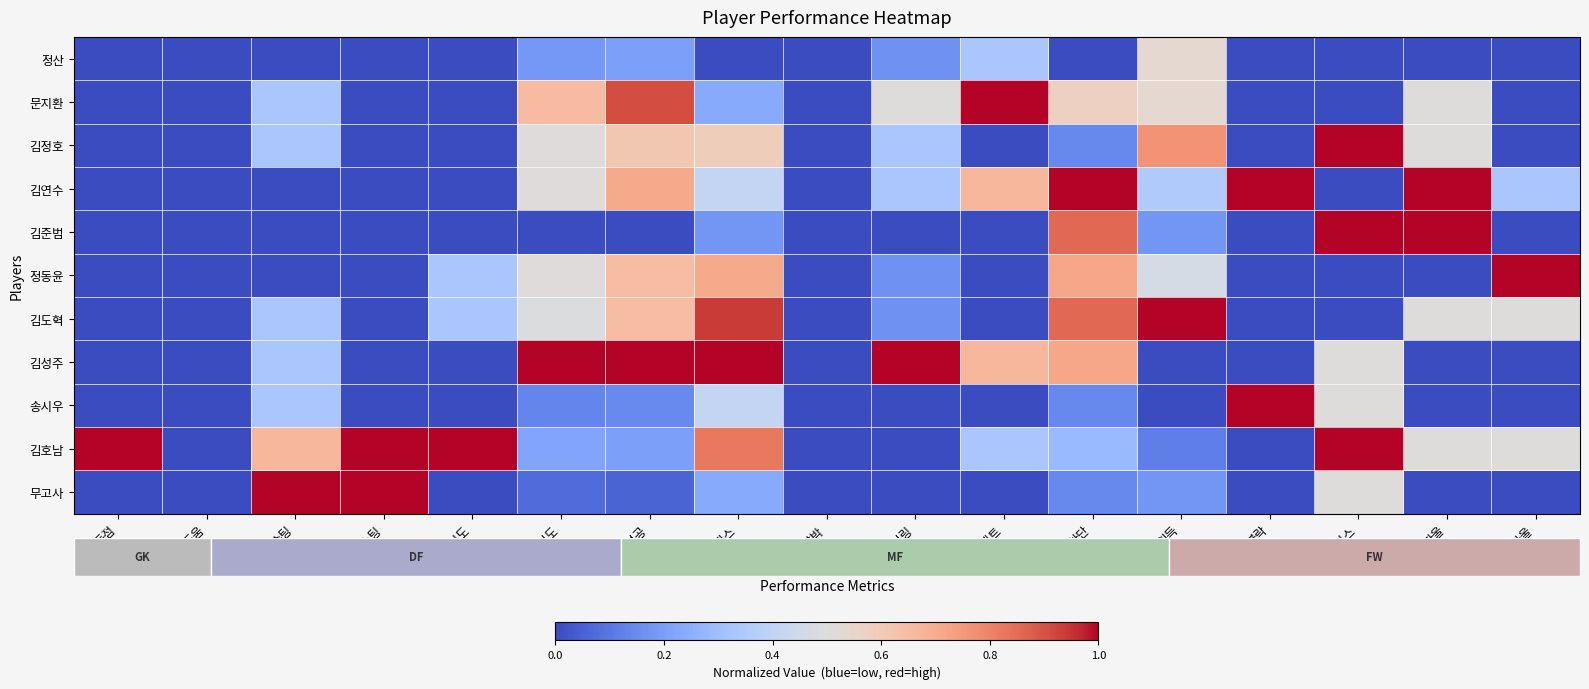

Reading left to right, what are all the values shown in this chart?

row_0: 0.0	0.0	0.0	0.0	0.0	0.2	0.2	0.0	0.0	0.2	0.3	0.0	0.5	0.0	0.0	0.0	0.0
row_1: 0.0	0.0	0.3	0.0	0.0	0.7	0.9	0.2	0.0	0.5	1.0	0.6	0.5	0.0	0.0	0.5	0.0
row_2: 0.0	0.0	0.3	0.0	0.0	0.5	0.6	0.6	0.0	0.3	0.0	0.1	0.8	0.0	1.0	0.5	0.0
row_3: 0.0	0.0	0.0	0.0	0.0	0.5	0.7	0.4	0.0	0.3	0.7	1.0	0.4	1.0	0.0	1.0	0.3
row_4: 0.0	0.0	0.0	0.0	0.0	0.0	0.0	0.2	0.0	0.0	0.0	0.9	0.2	0.0	1.0	1.0	0.0
row_5: 0.0	0.0	0.0	0.0	0.3	0.5	0.6	0.7	0.0	0.2	0.0	0.7	0.5	0.0	0.0	0.0	1.0
row_6: 0.0	0.0	0.3	0.0	0.3	0.5	0.6	0.9	0.0	0.2	0.0	0.9	1.0	0.0	0.0	0.5	0.5
row_7: 0.0	0.0	0.3	0.0	0.0	1.0	1.0	1.0	0.0	1.0	0.7	0.7	0.0	0.0	0.5	0.0	0.0
row_8: 0.0	0.0	0.3	0.0	0.0	0.1	0.1	0.4	0.0	0.0	0.0	0.1	0.0	1.0	0.5	0.0	0.0
row_9: 1.0	0.0	0.7	1.0	1.0	0.2	0.2	0.8	0.0	0.0	0.3	0.3	0.1	0.0	1.0	0.5	0.5
row_10: 0.0	0.0	1.0	1.0	0.0	0.1	0.1	0.2	0.0	0.0	0.0	0.1	0.2	0.0	0.5	0.0	0.0